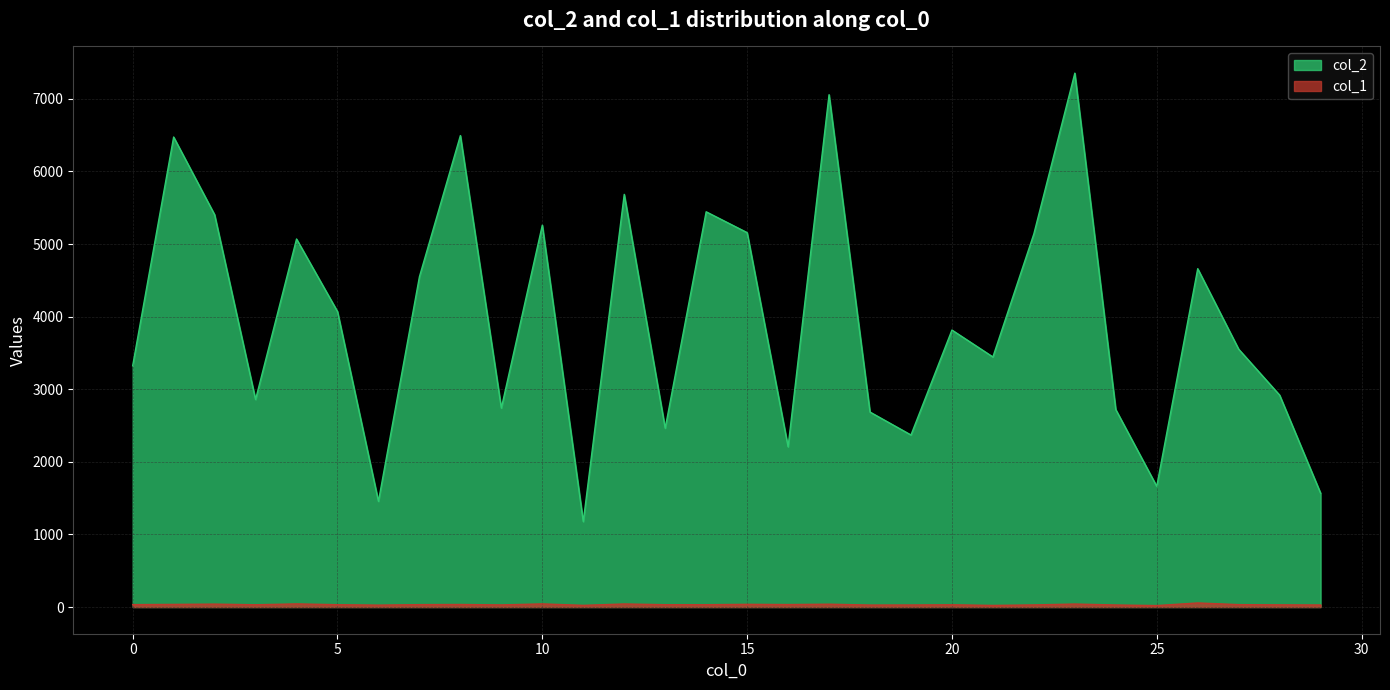

The value of col_1 at 3 is 40. True or false?

False